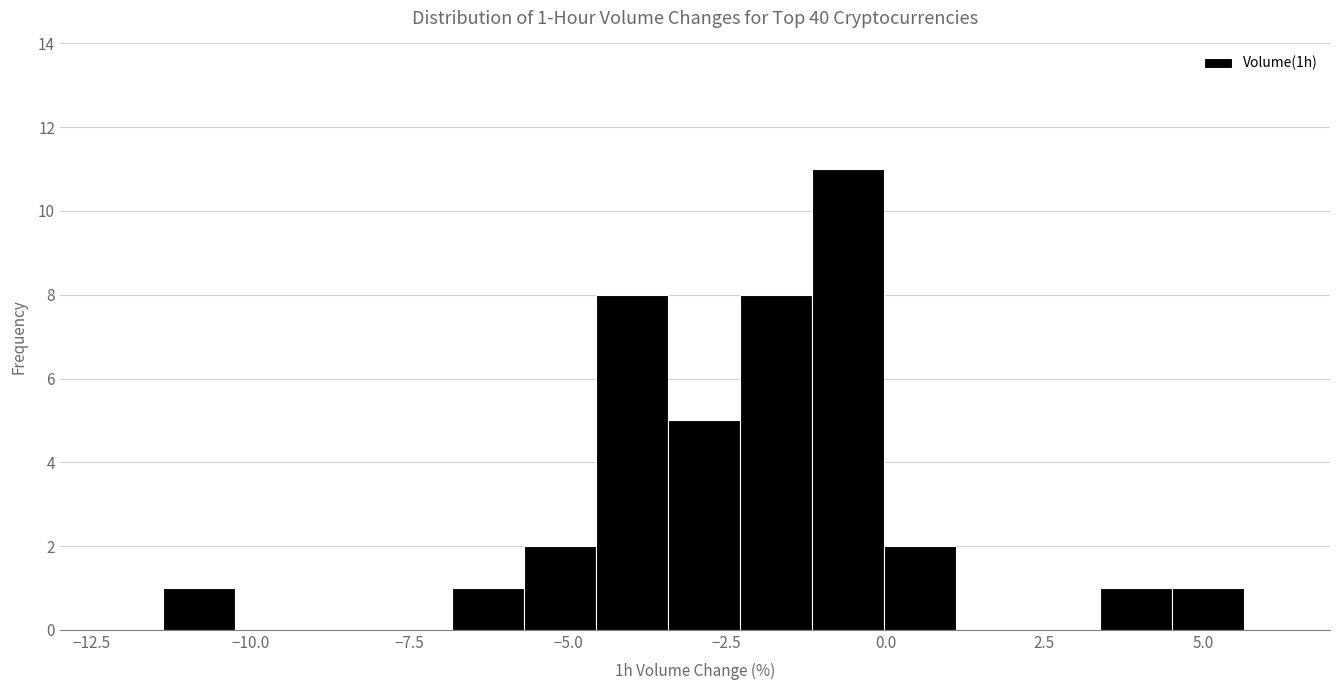

Read against the x-axis, roughly where is the centre of the tallest bar?

-0.5